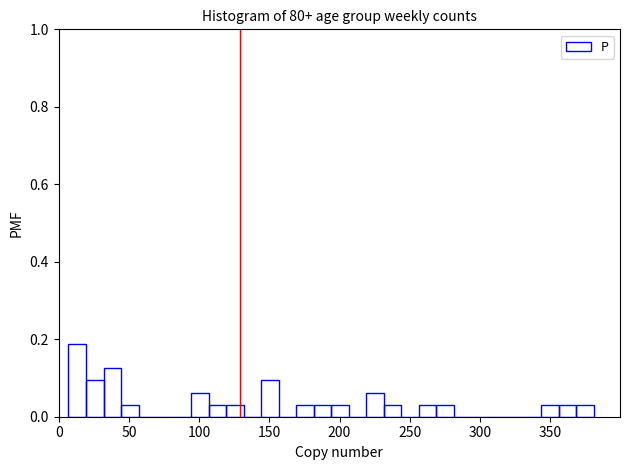

Around what value on the x-axis is the tallest bar? Give the approximate position of its centre, as read against the axis.

15